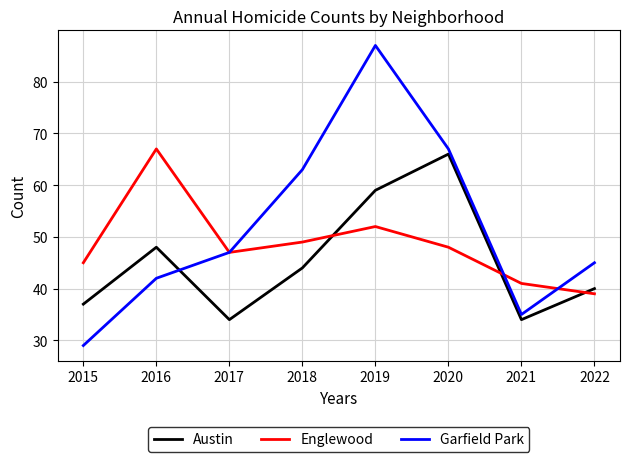

The value of Austin at 2017 is 18. True or false?

False